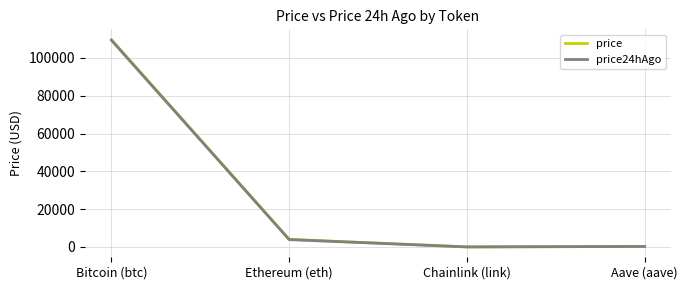

Which series has the largest range (max minus min)?

price